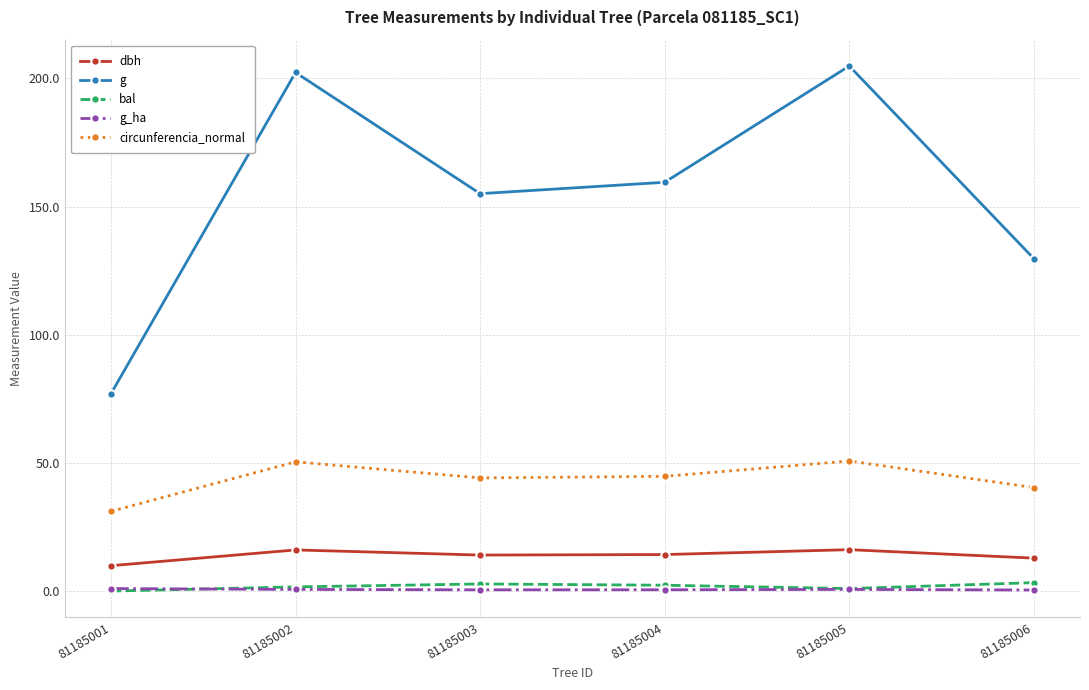

Which series has the largest total across all categories?

g